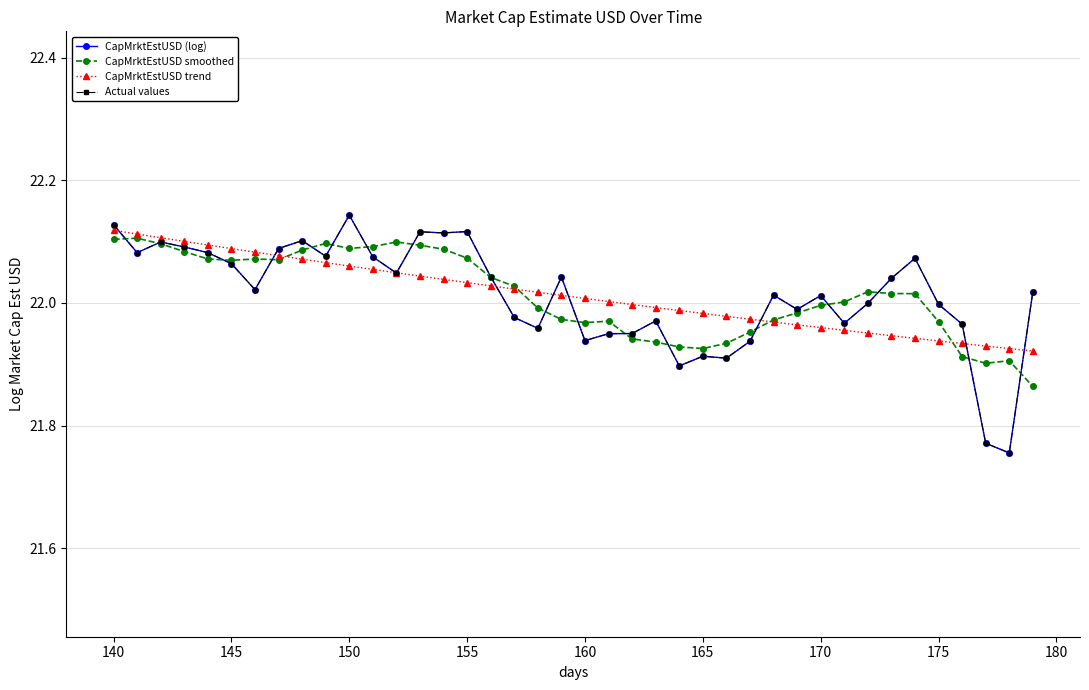

Is this an area chart (filled region under the line)?

No